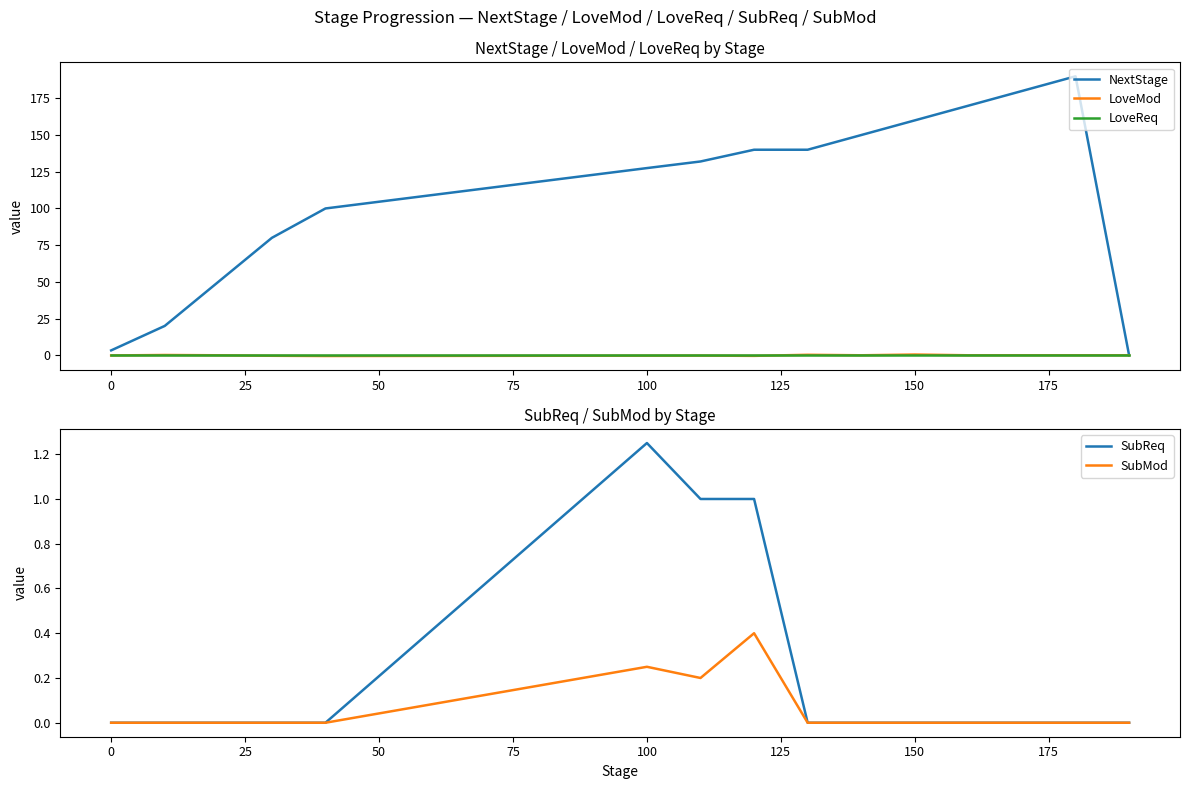

Which series has the largest range (max minus min)?

NextStage